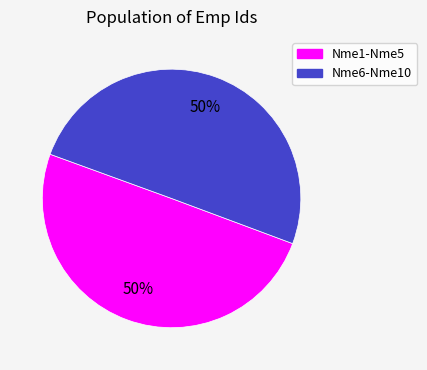

Is it true that Nme6-Nme10 is 42% of the pie?

False